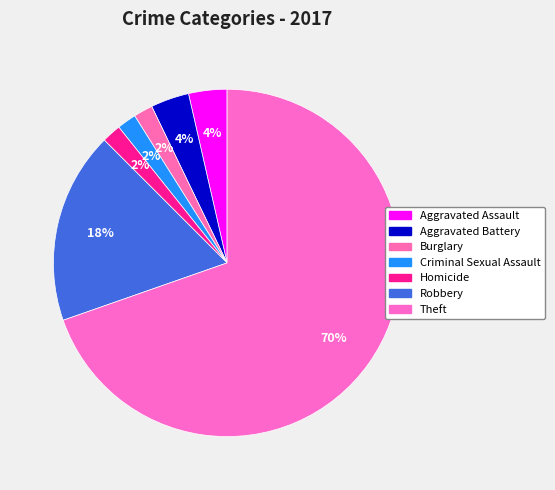

How many segments does this pie chart have?

7